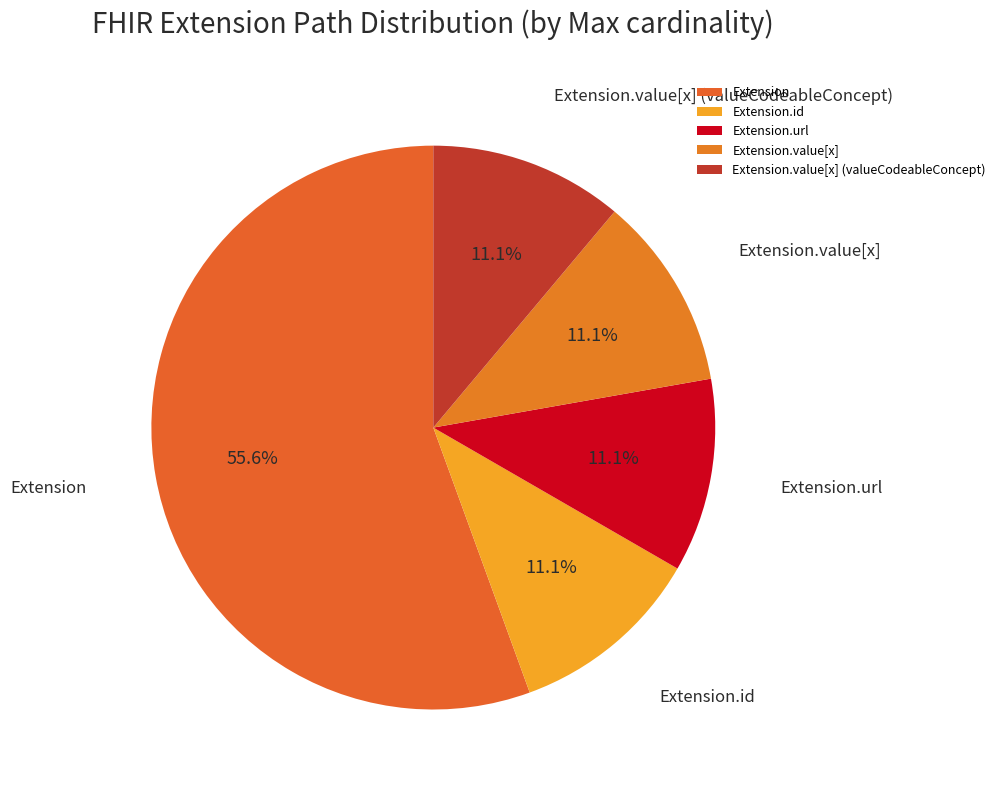

To the nearest percent, what is the difference between the largest and smallest slice percentages?

44%